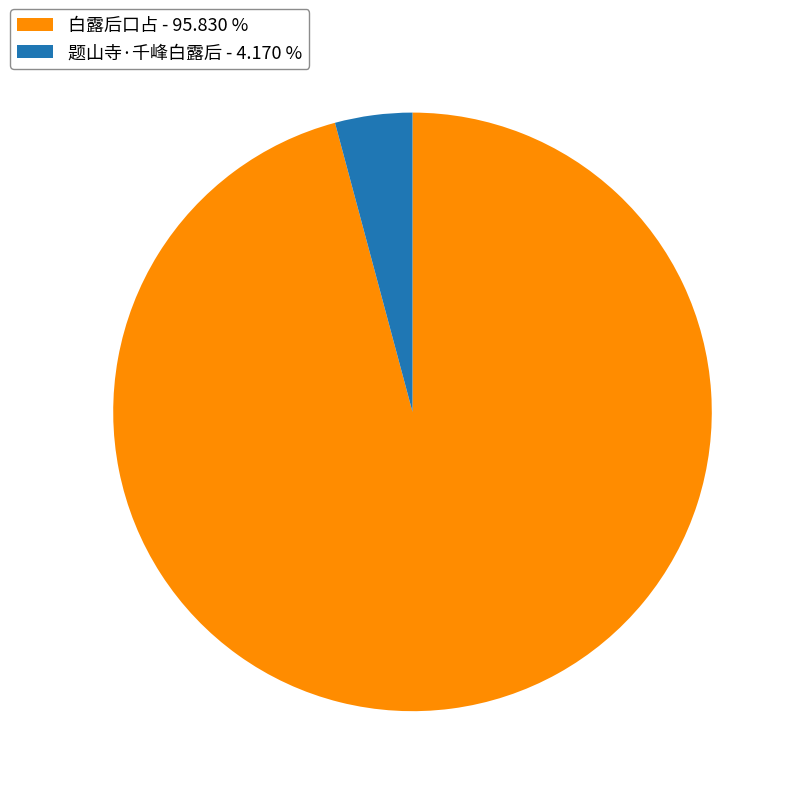

Combined, do 题山寺·千峰白露后 - 4.170 % and 白露后口占 - 95.830 % account for over 50%?

Yes